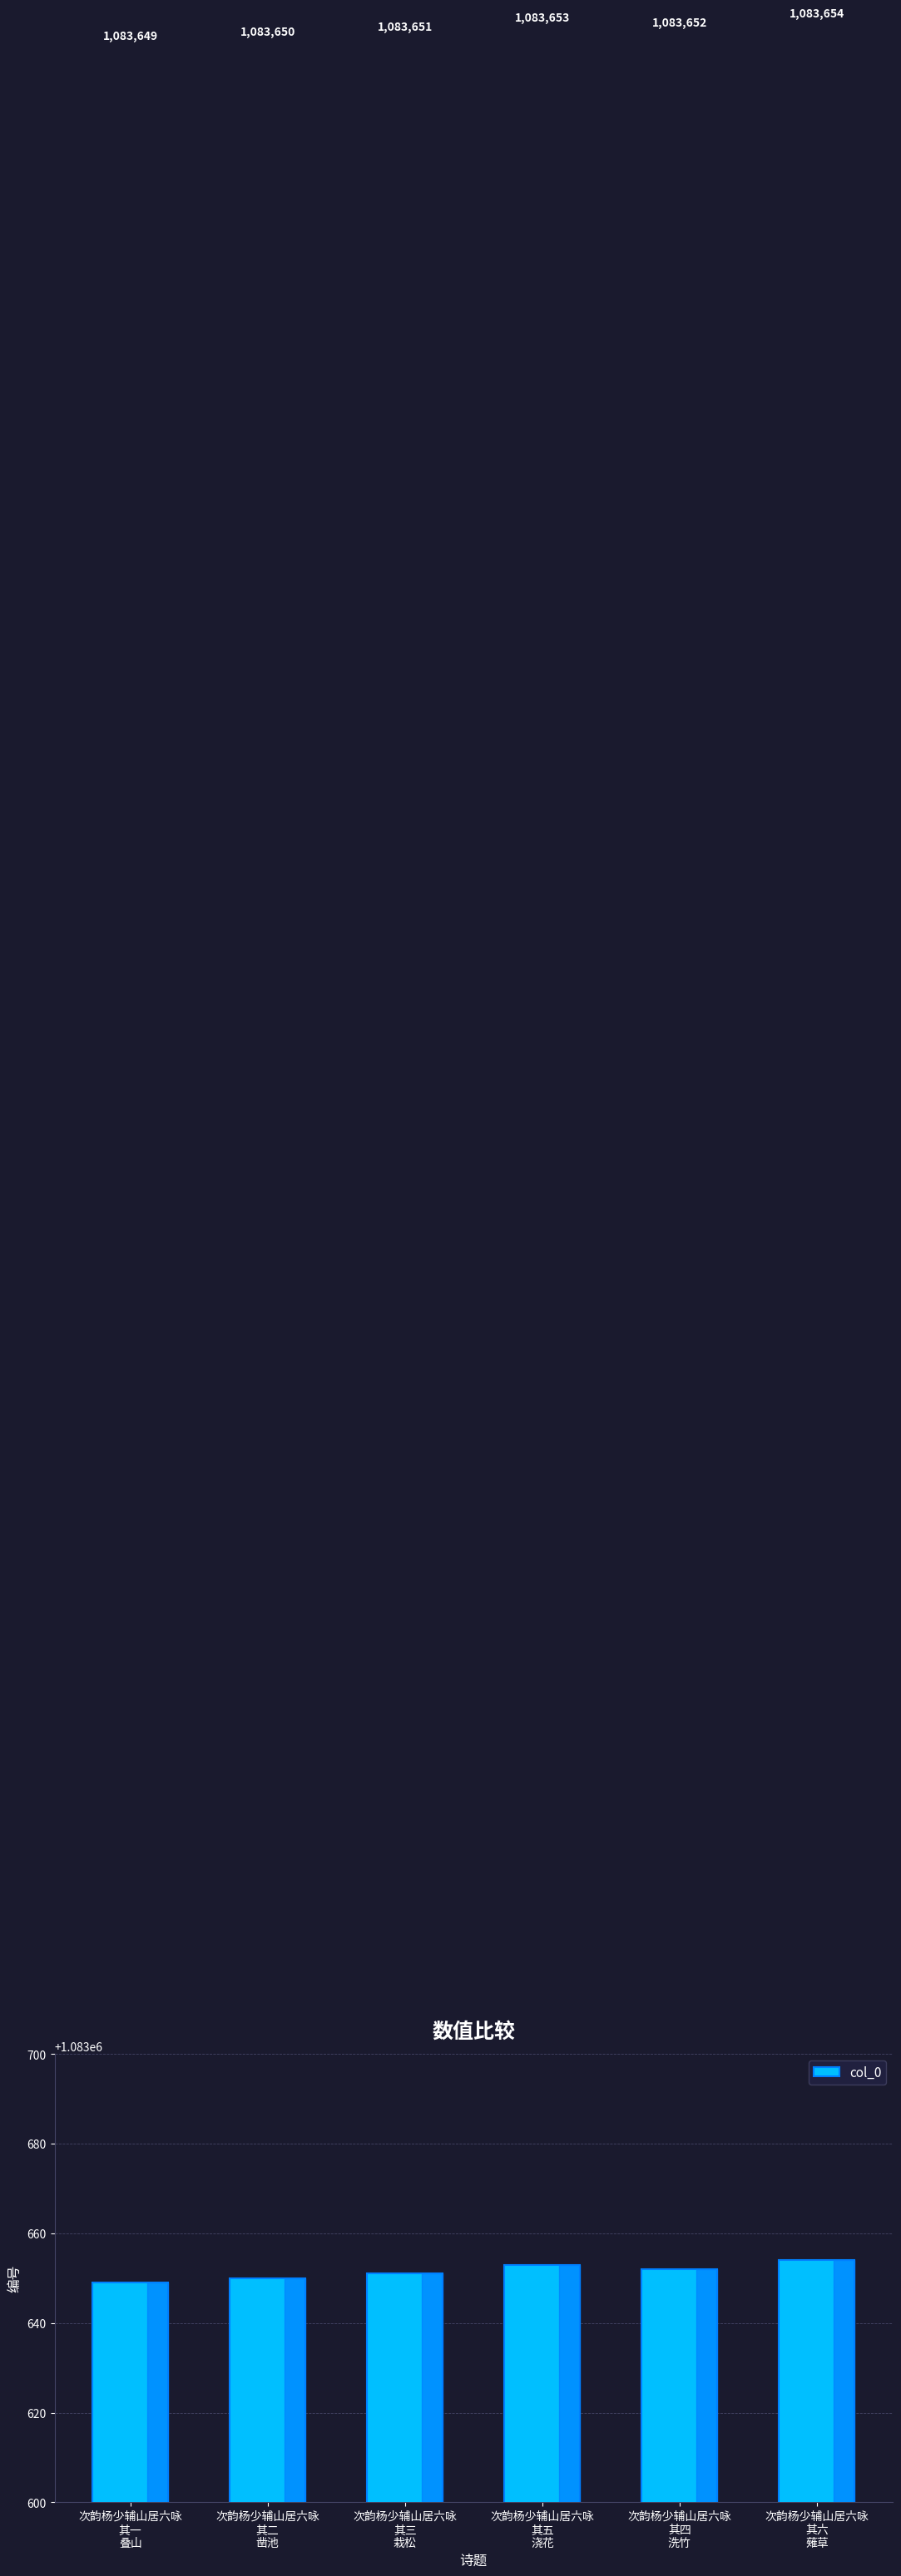

Reading left to right, transcribe all the data shown in this chart.

1083649	1083650	1083651	1083653	1083652	1083654